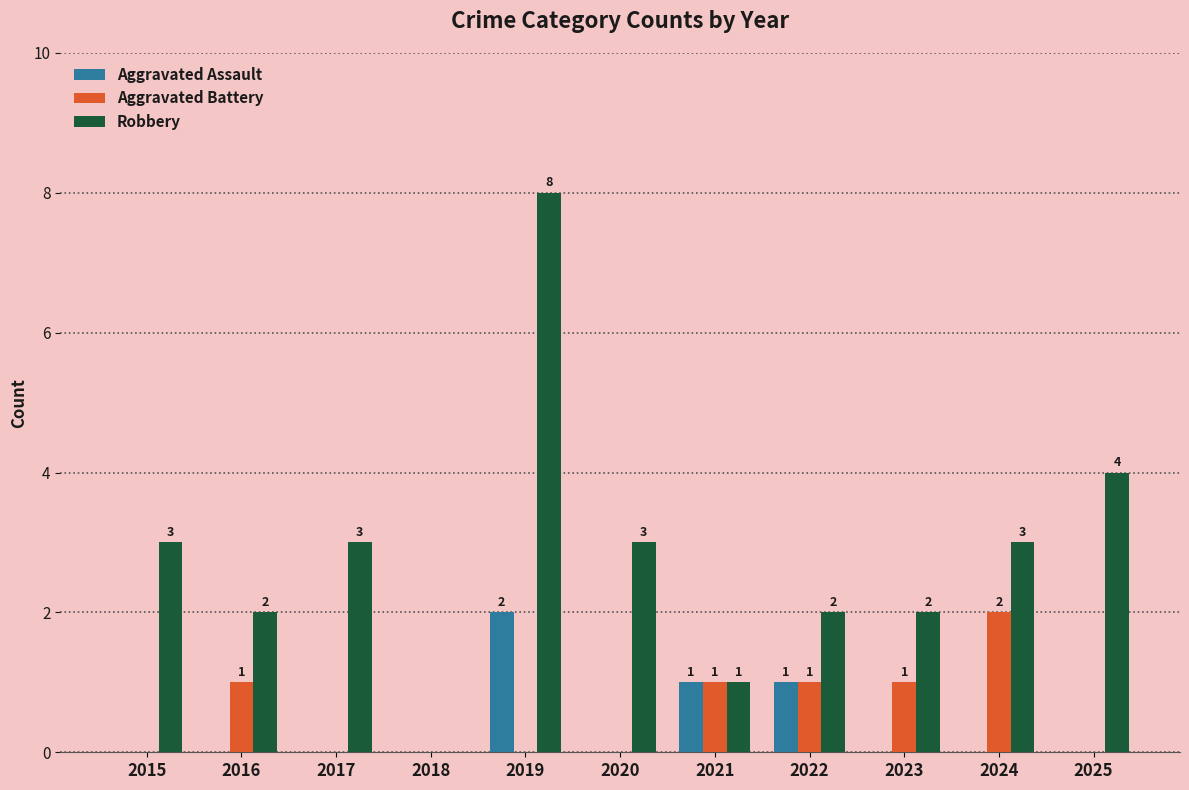

Reading right to left, list all the values displayed in this chart.

Aggravated Assault: 2025=0	2024=0	2023=0	2022=1	2021=1	2020=0	2019=2	2018=0	2017=0	2016=0	2015=0
Aggravated Battery: 2025=0	2024=2	2023=1	2022=1	2021=1	2020=0	2019=0	2018=0	2017=0	2016=1	2015=0
Robbery: 2025=4	2024=3	2023=2	2022=2	2021=1	2020=3	2019=8	2018=0	2017=3	2016=2	2015=3